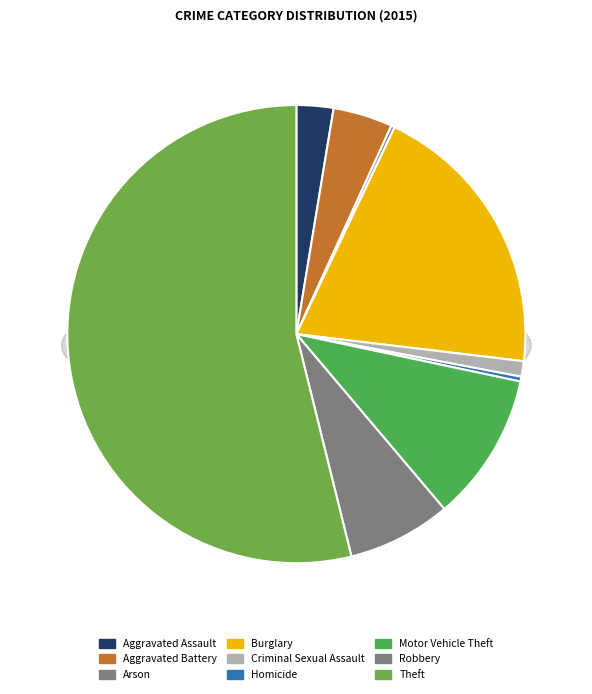

Count the number of slices in the pie.

9